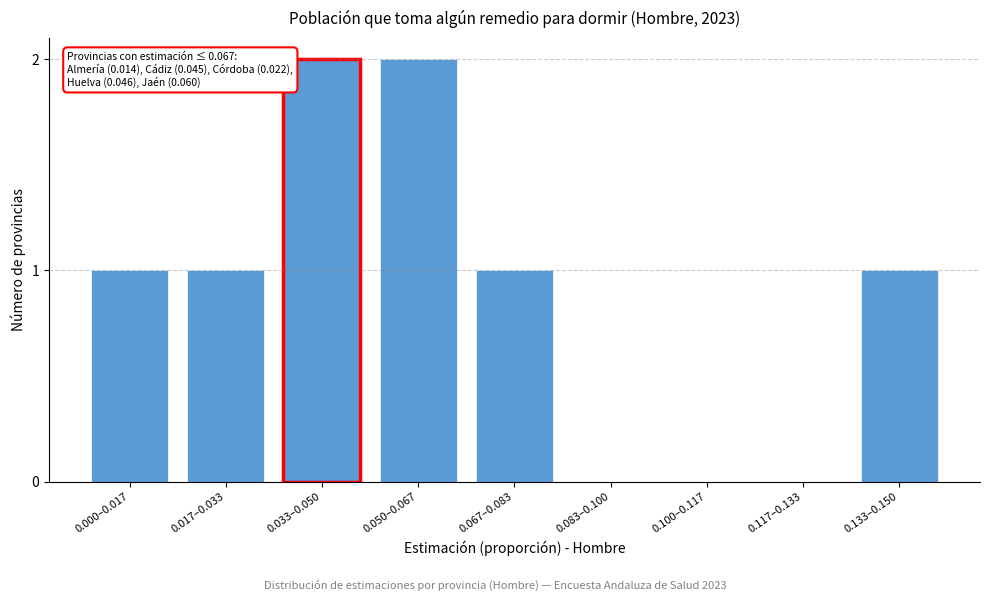

Reading left to right, what are all the values shown in this chart?

0.000–0.017=1	0.017–0.033=1	0.033–0.050=2	0.050–0.067=2	0.067–0.083=1	0.083–0.100=0	0.100–0.117=0	0.117–0.133=0	0.133–0.150=1